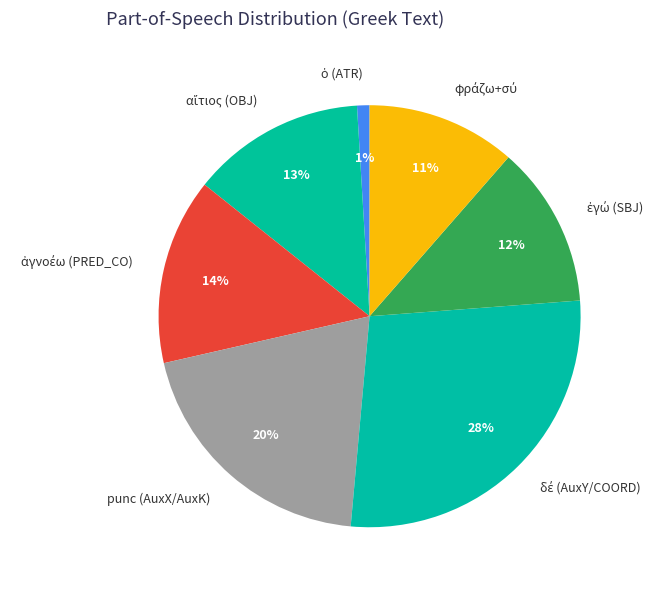

Is there any slice that represents more than half of the pie?

No